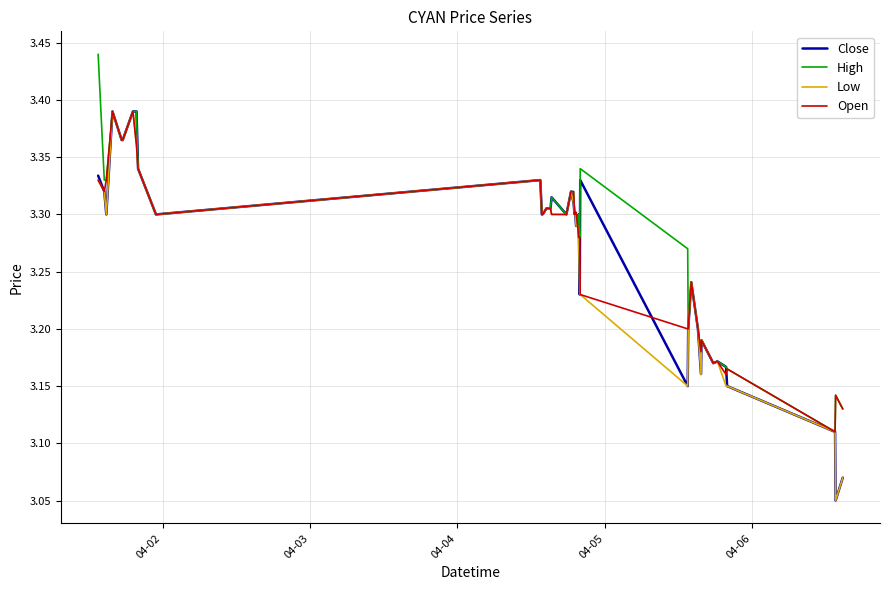

Is this an area chart (filled region under the line)?

No